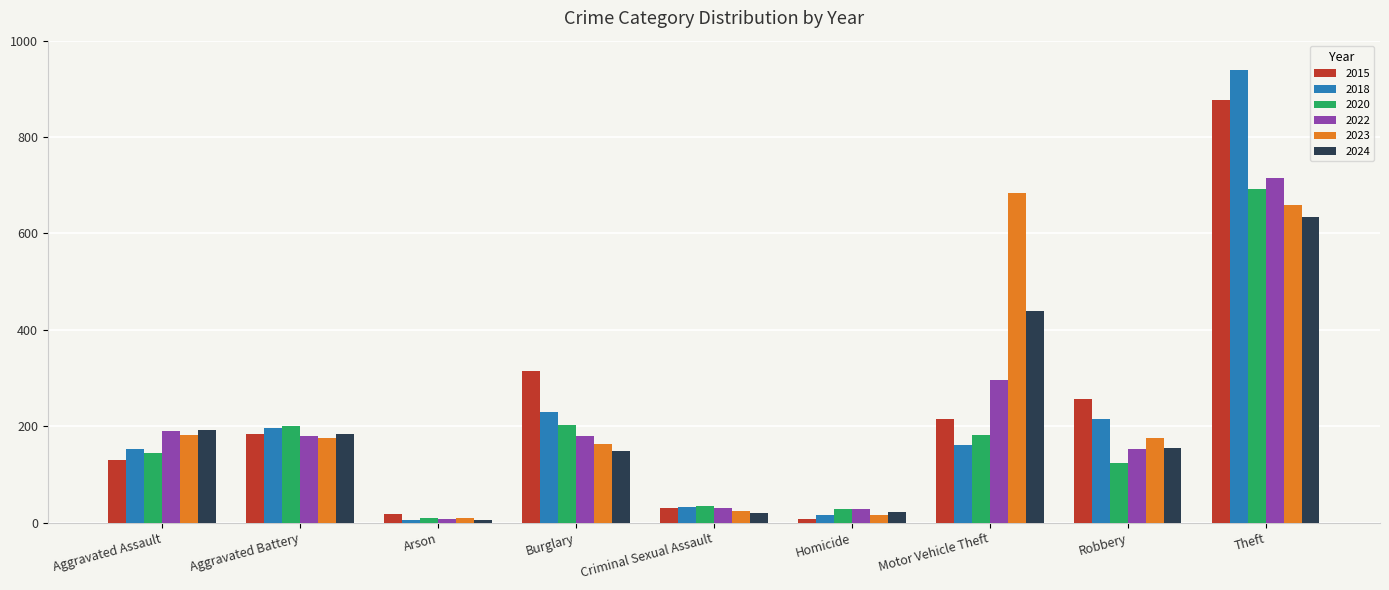

What is the spread (max minus min) of values at Homicide?

21